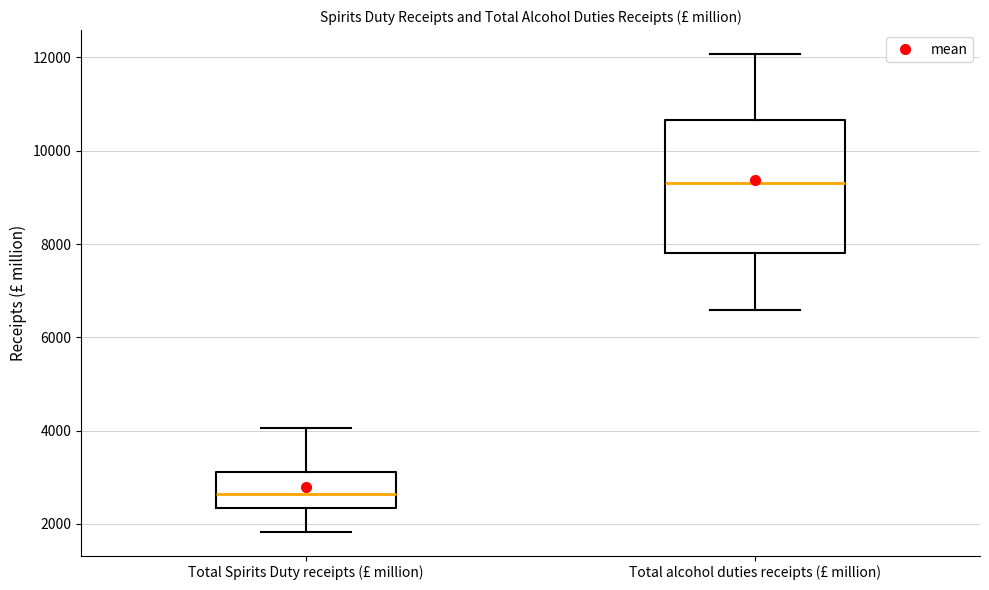

Where is the lower edge of the box for Total Spirits Duty receipts (£ million) on the y-axis? The values are not printed on the chart, so give them approximately, as read against the axis.

2400